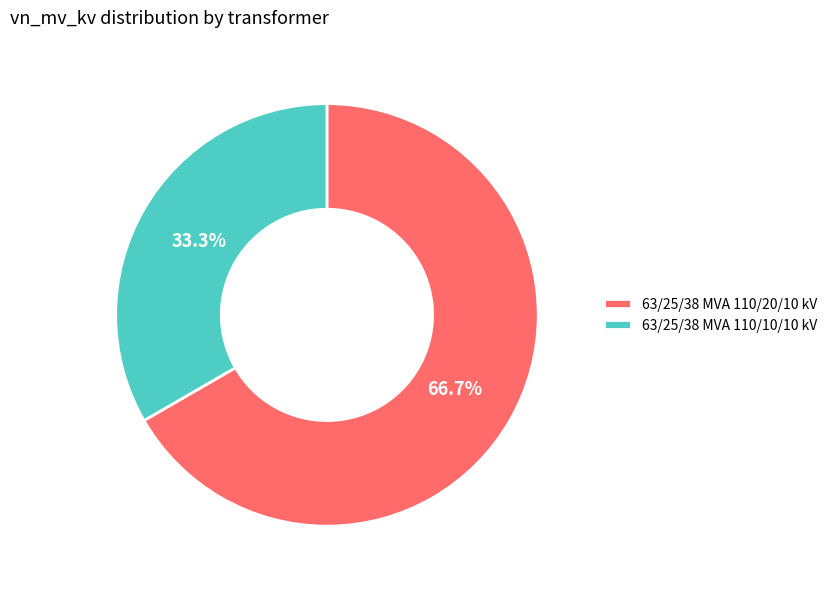

What percentage is the 63/25/38 MVA 110/10/10 kV slice, to the nearest percent?

33%